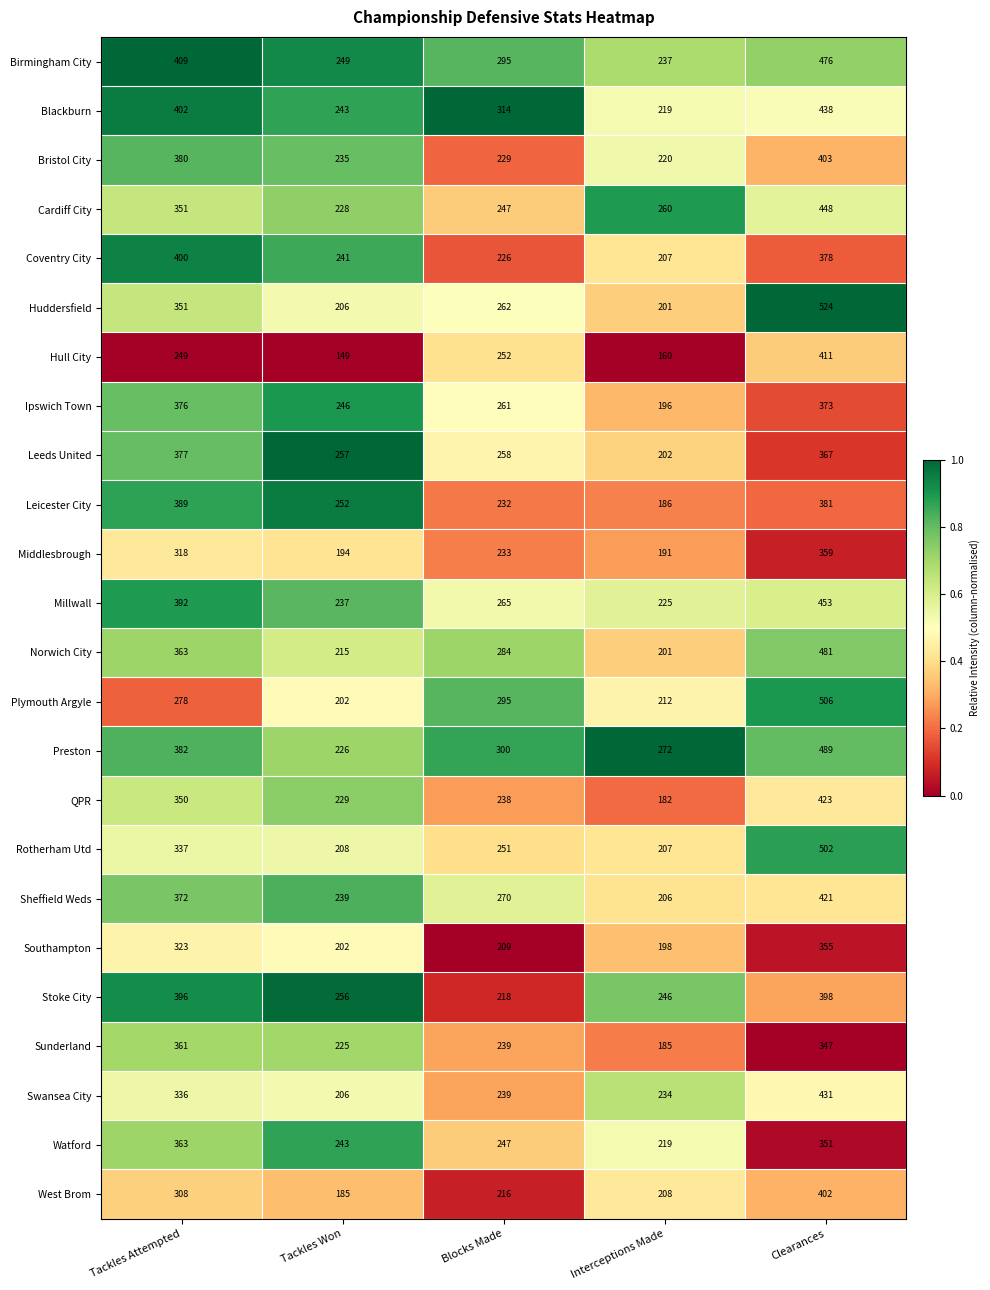

At Clearances, list the series in order from smallest to largest.

Sunderland, Watford, Southampton, Middlesbrough, Leeds United, Ipswich Town, Coventry City, Leicester City, Stoke City, West Brom, Bristol City, Hull City, Sheffield Weds, QPR, Swansea City, Blackburn, Cardiff City, Millwall, Birmingham City, Norwich City, Preston, Rotherham Utd, Plymouth Argyle, Huddersfield